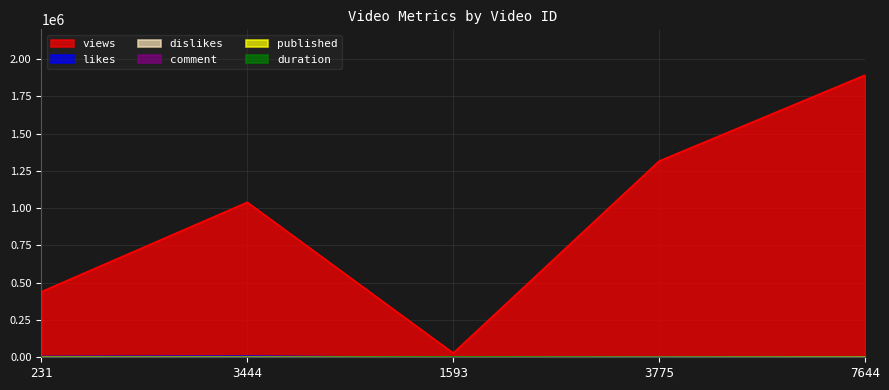

At 3775, list the series in order from largest to smallest.

views, likes, duration, comment, dislikes, published